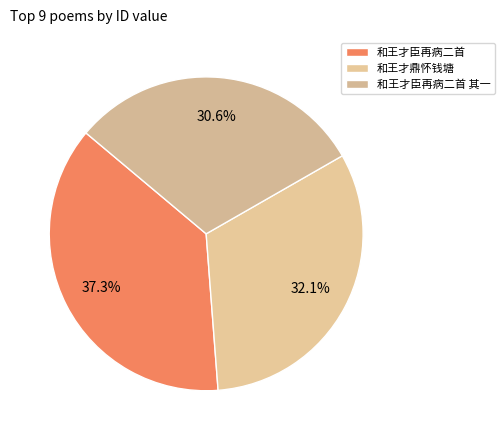

Rank the categories by value from lowest to highest.

和王才臣再病二首 其一, 和王才鼎怀钱塘, 和王才臣再病二首